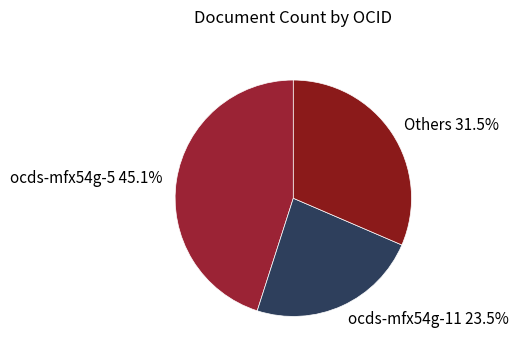

The ocds-mfx54g-5 slice represents 8% of the pie. True or false?

False